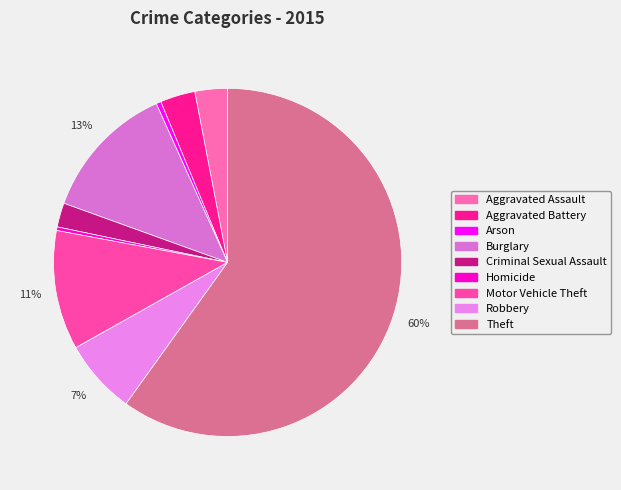

Do Arson and Robbery together represent more than half of the pie?

No